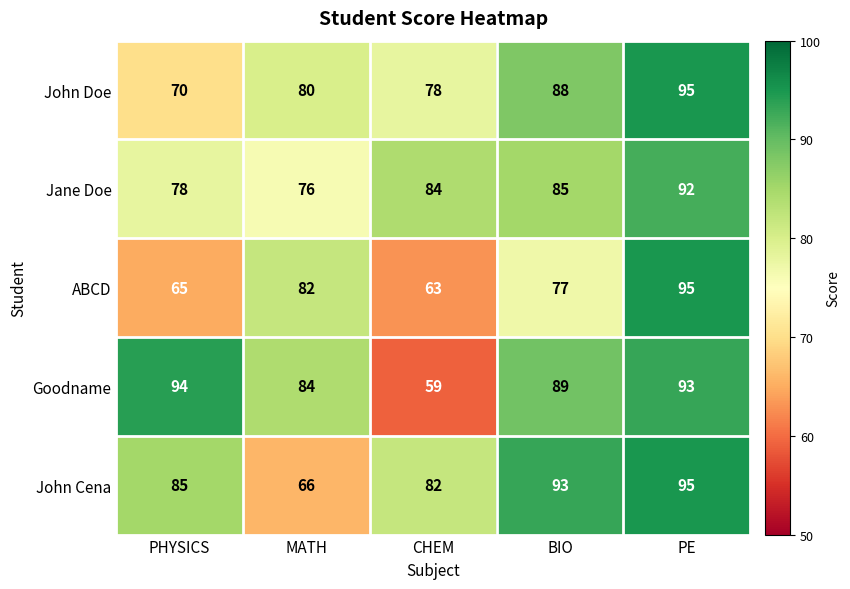

At how many categories does at least one series exceed 92?

3